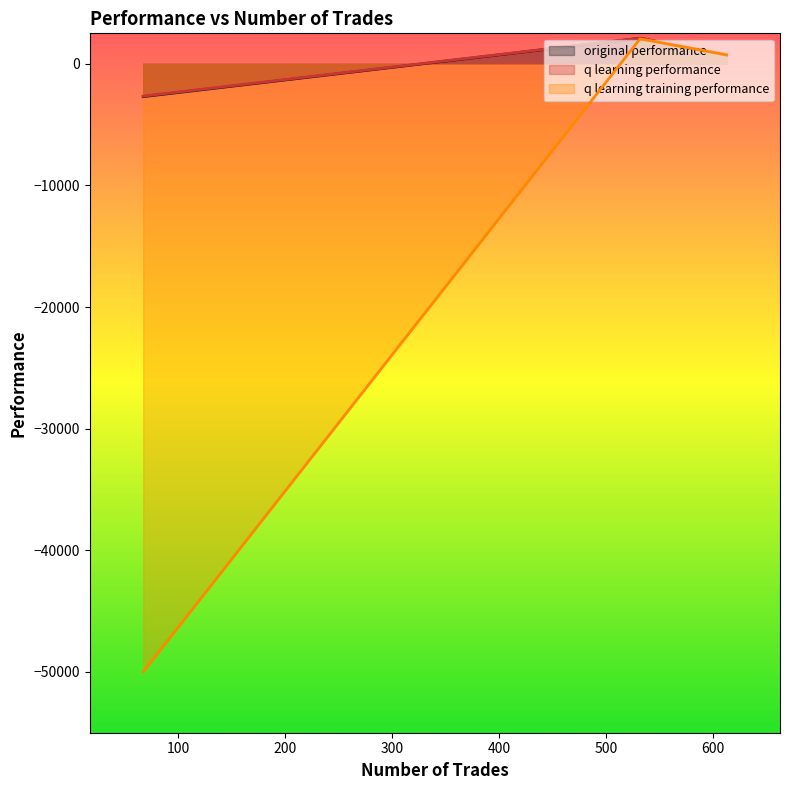

Count the number of data series in this chart.

3